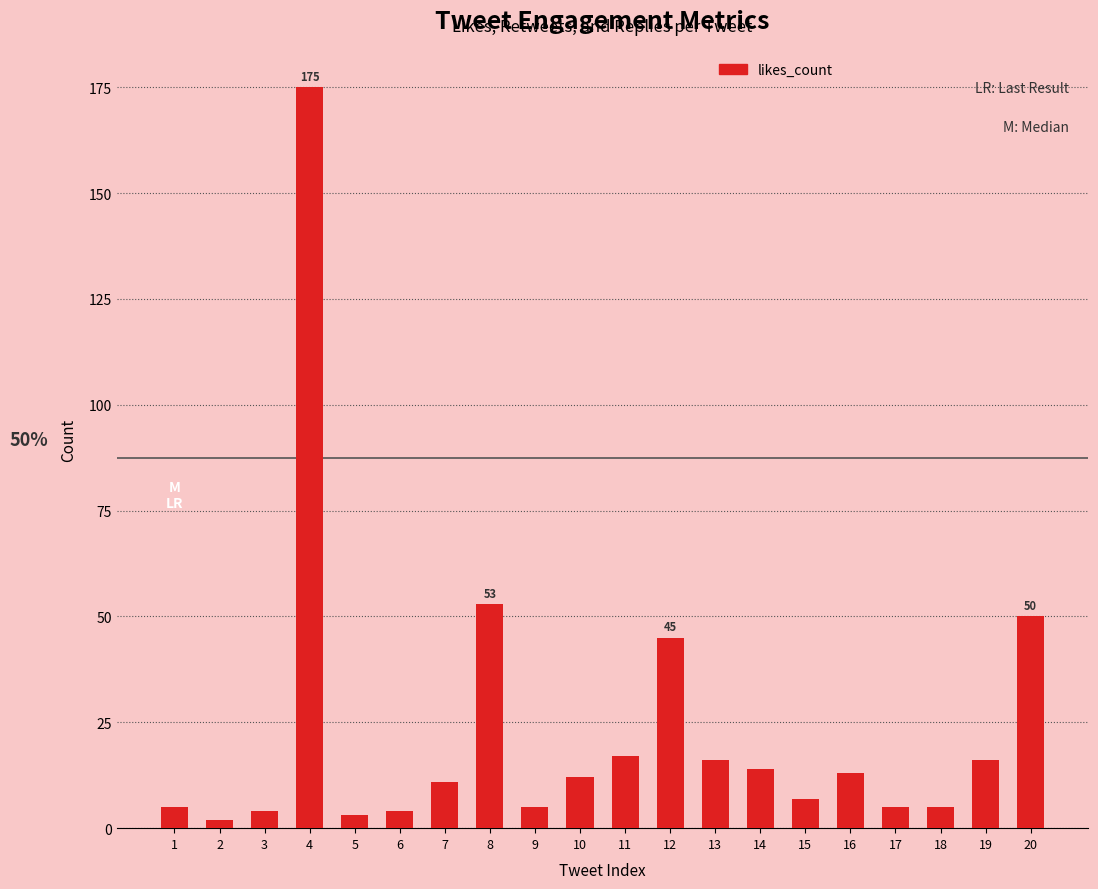

What is the change in value from 16 to 19?

+3